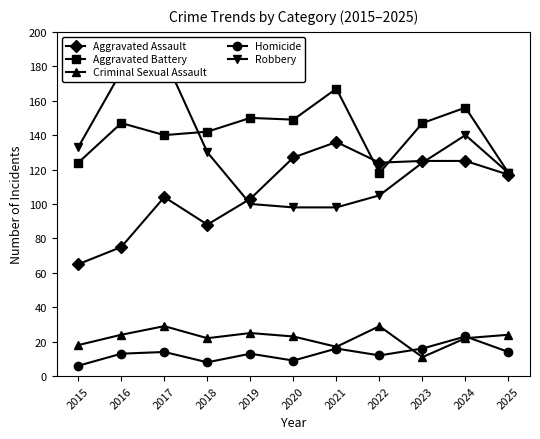

How many data points does each series have?

11